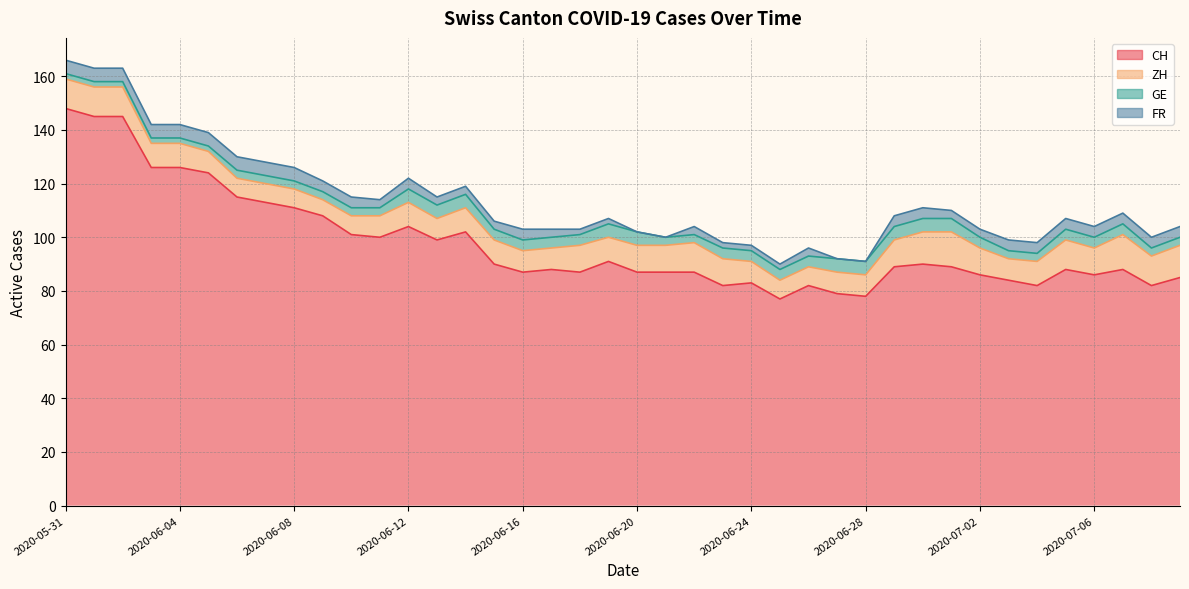

What is the maximum value for GE?

5